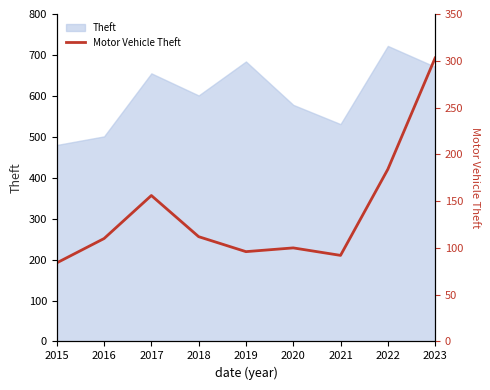

What is the smallest value displayed?

84